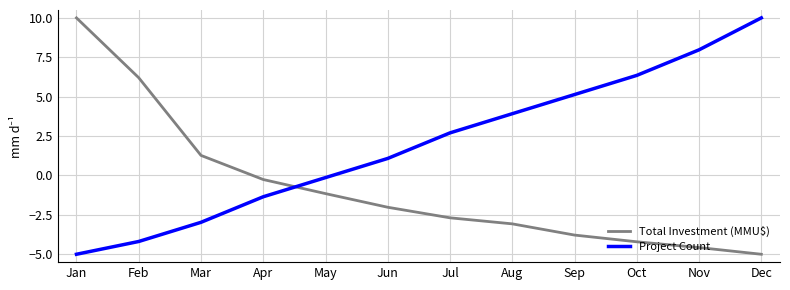

List the series in order of their overall mean, highest first.

Project Count, Total Investment (MMU$)